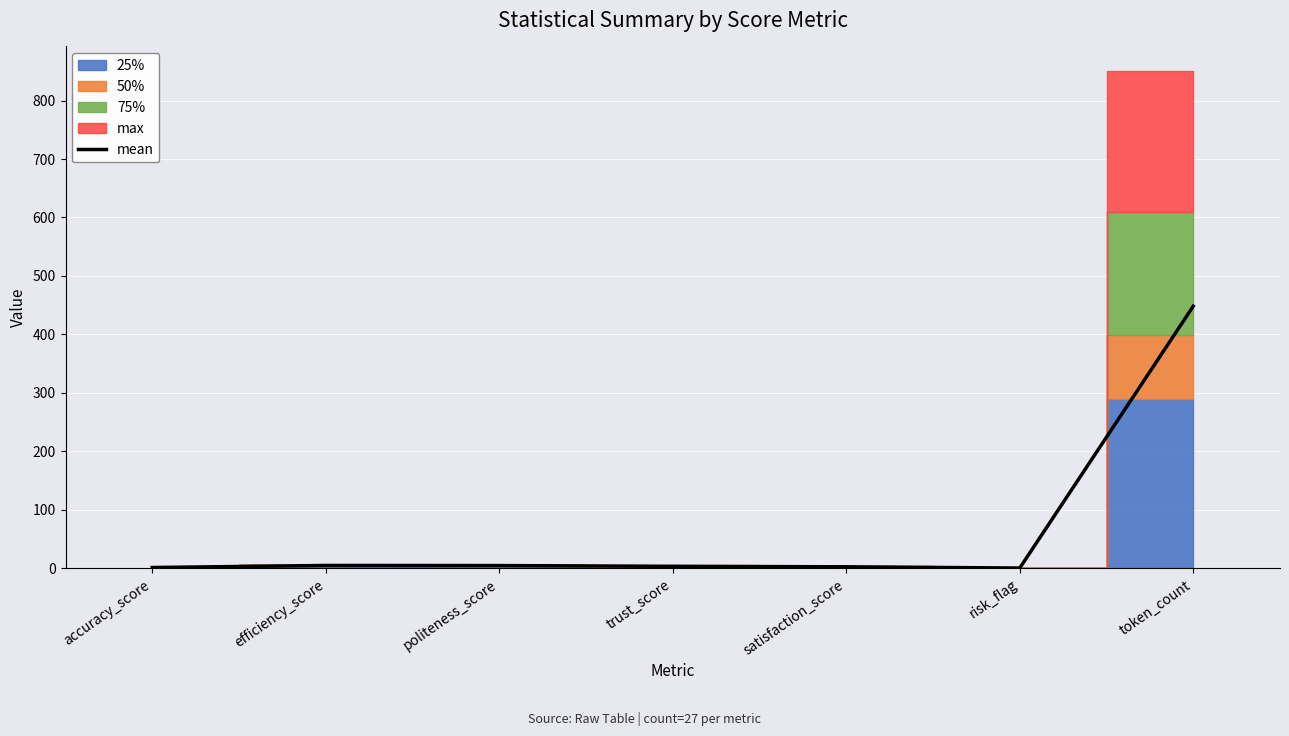

How many data points are above 3?

4